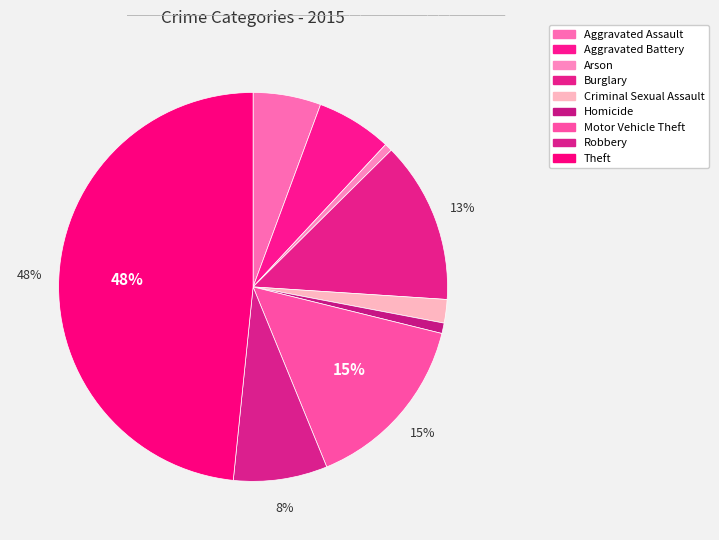

Is it true that Aggravated Battery is 15% of the pie?

False